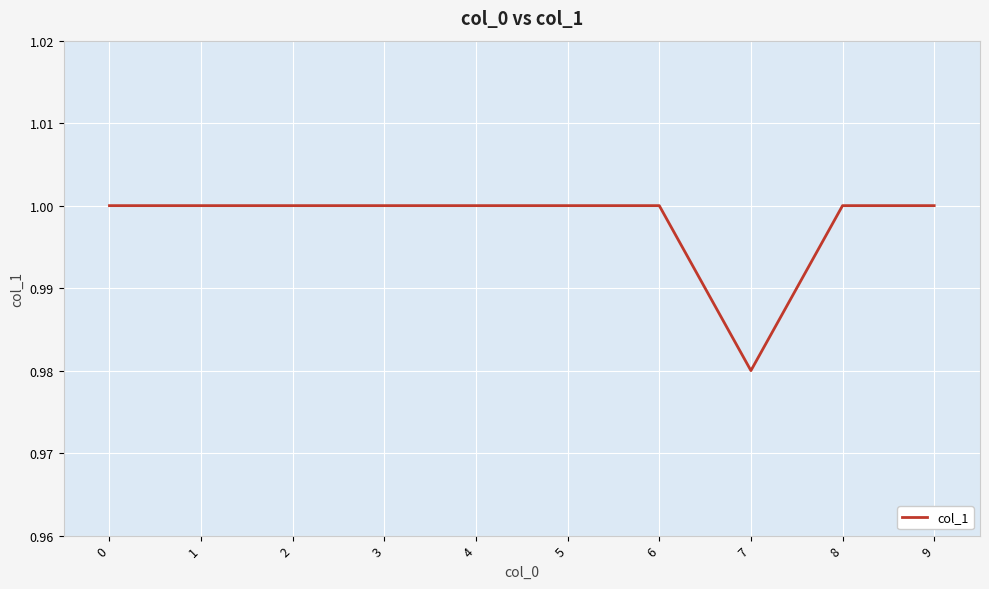

Is it true that the value at 8 is 1.0?

True